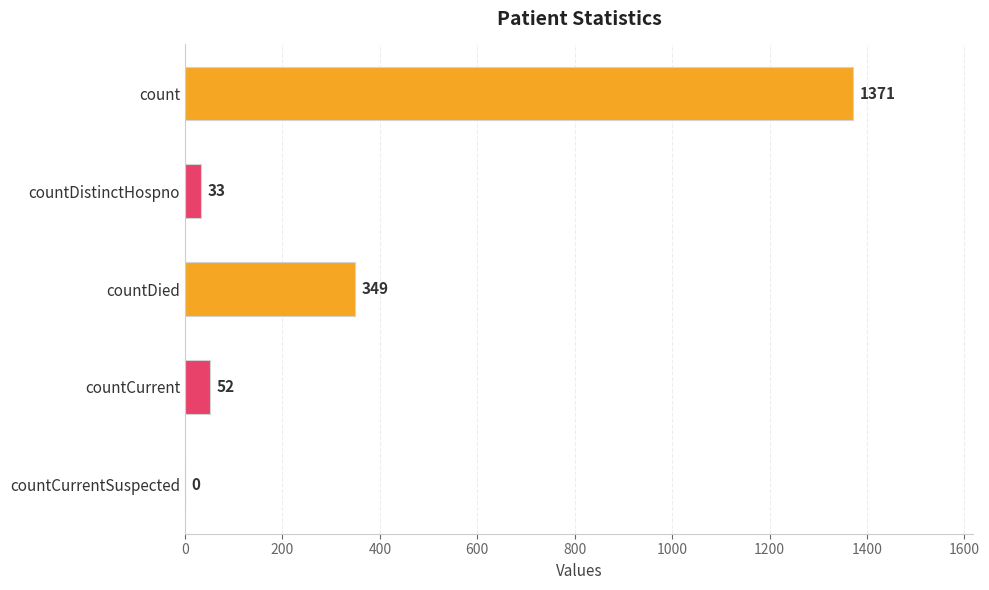

What is the change in value from count to countCurrentSuspected?

-1371